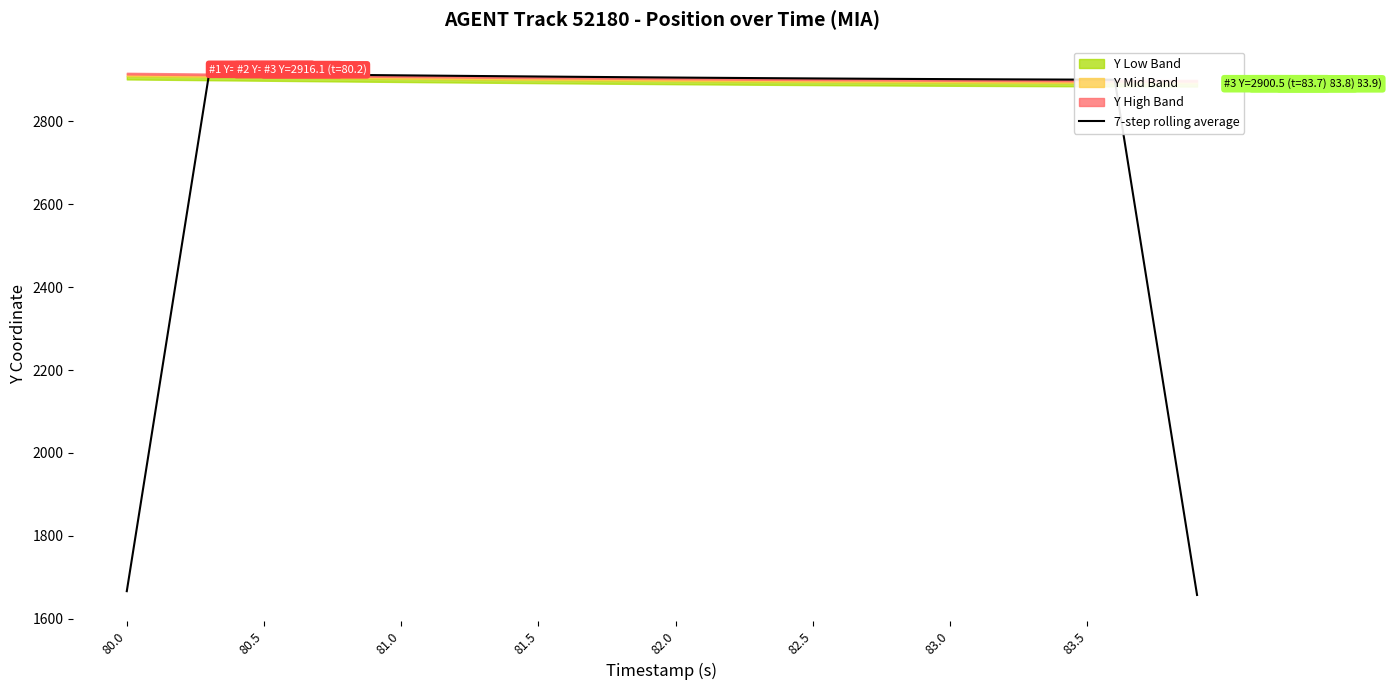

Reading right to left, transcribe all the data shown in this chart.

1657.4	2071.8	2486.2	2900.7	2900.9	2901.1	2901.3	2901.5	2901.8	2902.1	2902.4	2902.7	2903.0	2903.4	2903.8	2904.2	2904.6	2905.0	2905.4	2905.9	2906.4	2906.8	2907.4	2907.9	2908.4	2908.9	2909.5	2910.1	2910.6	2911.2	2911.8	2912.4	2913.0	2913.6	2914.2	2914.9	2915.5	2499.3	2082.9	1666.5